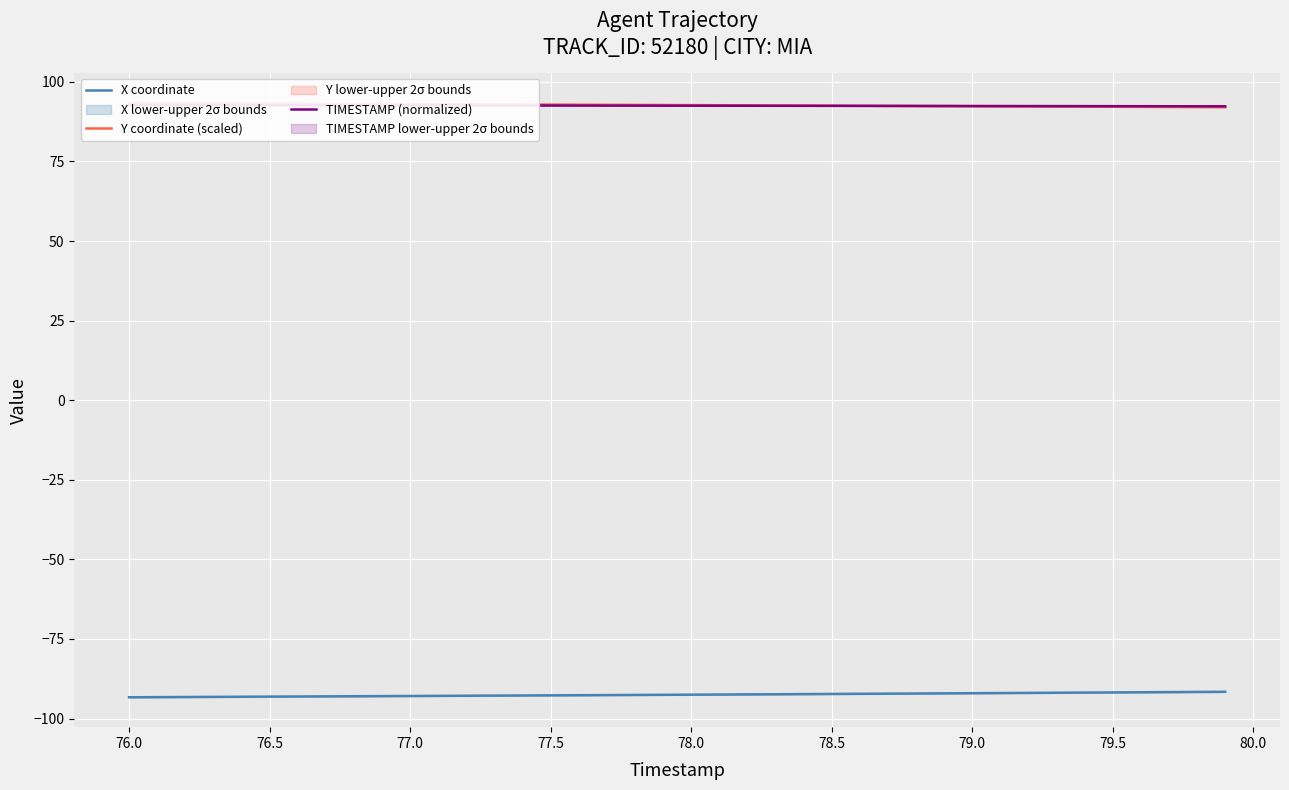

What is the minimum value for X coordinate?

-93.3